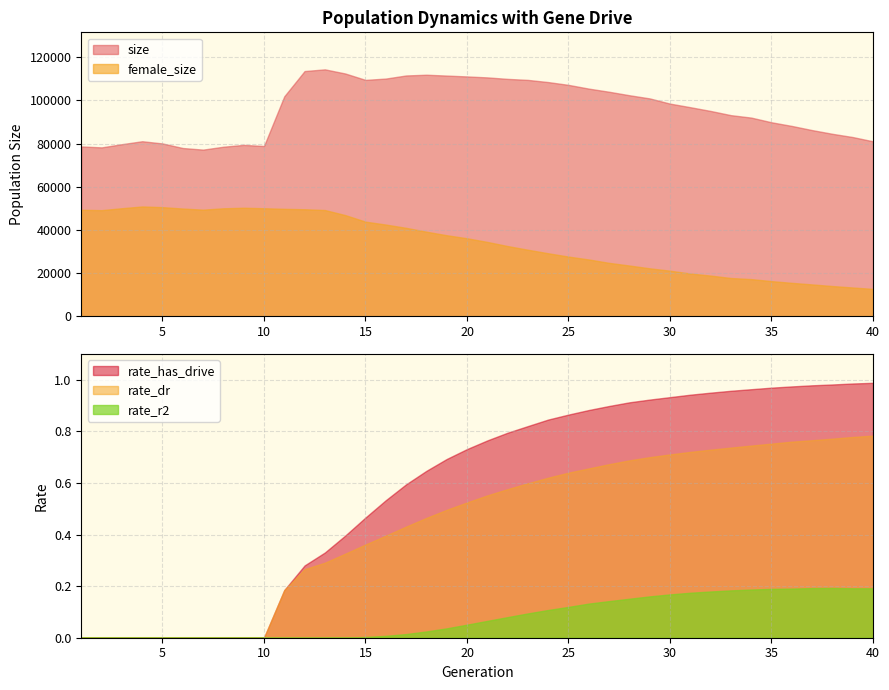

Is it true that size equals 78666.0 at 1?

True